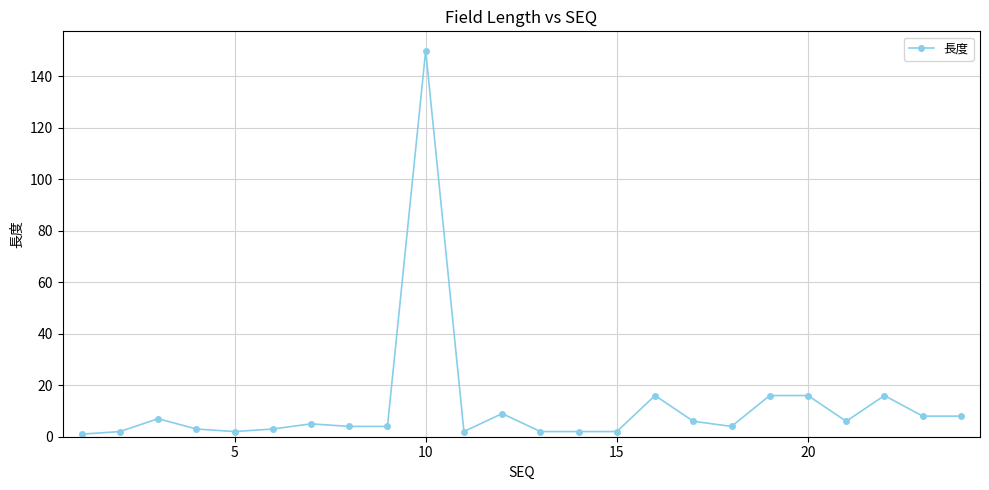

What is the value of the 23rd point from the left?

8